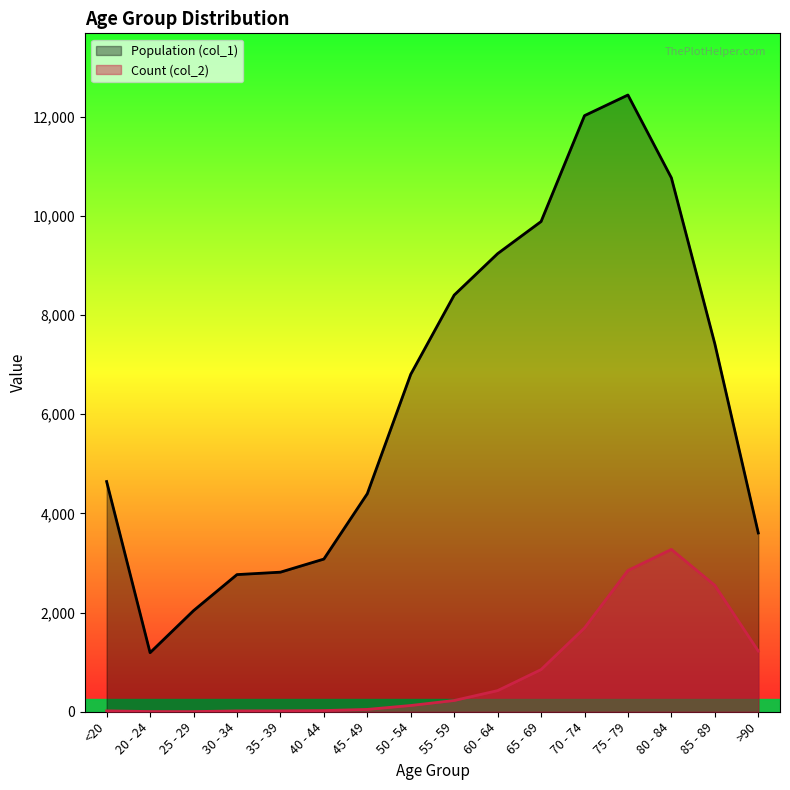

Between 50 - 54 and 35 - 39, which is larger?

50 - 54